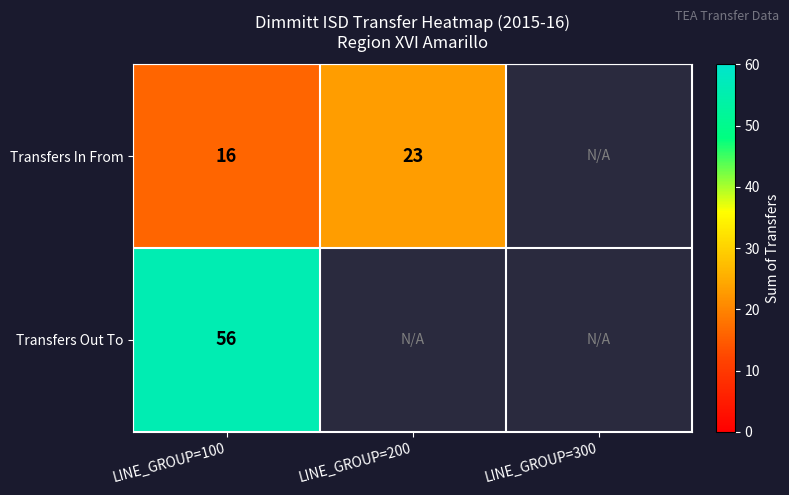

What is the sum of the Transfers In From values at LINE_GROUP=200 and LINE_GROUP=100?

39